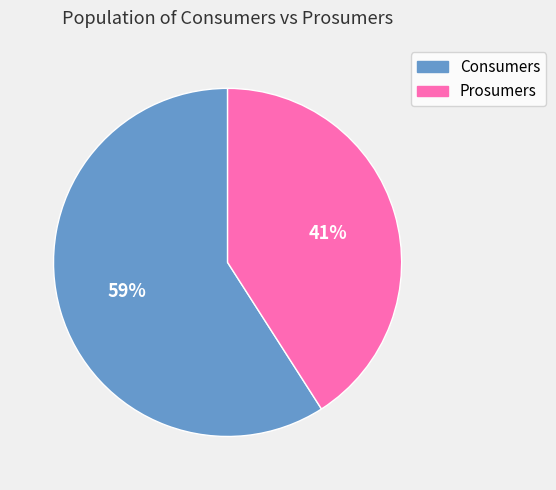

The Consumers slice represents 73% of the pie. True or false?

False